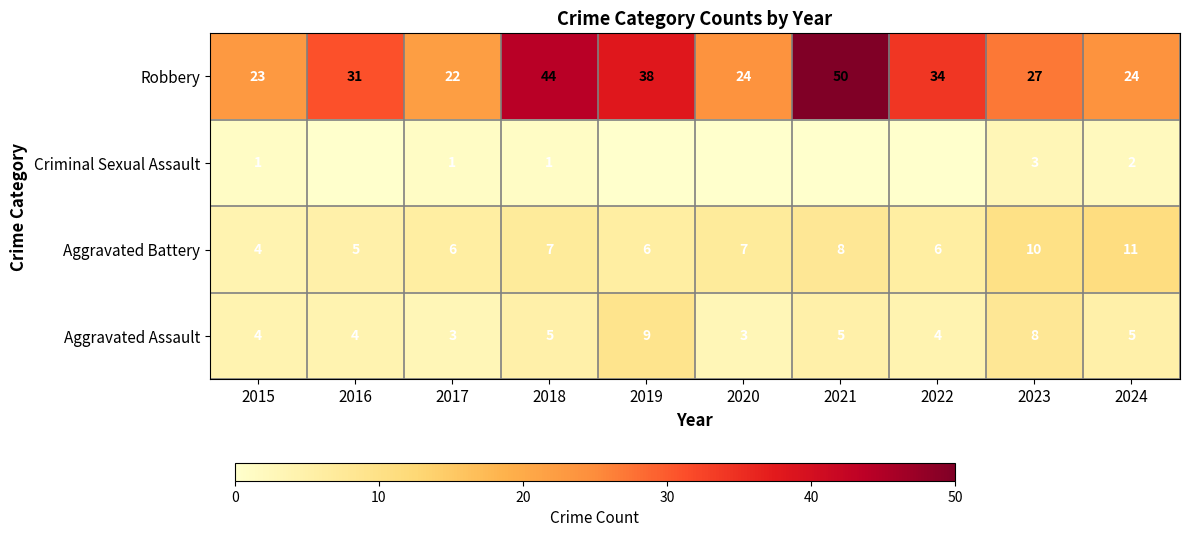

What is the difference between the maximum and minimum values in the Aggravated Battery series?

7